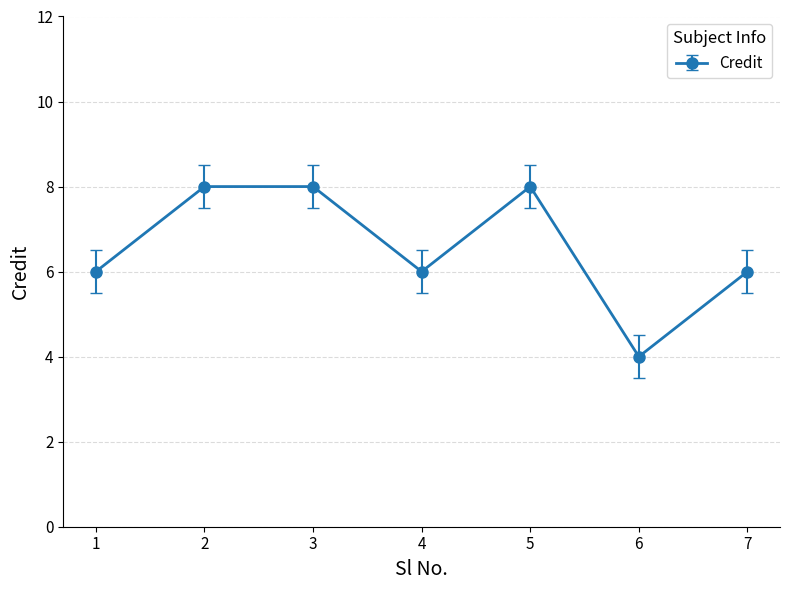

Count the values in the range 6 to 8.

6